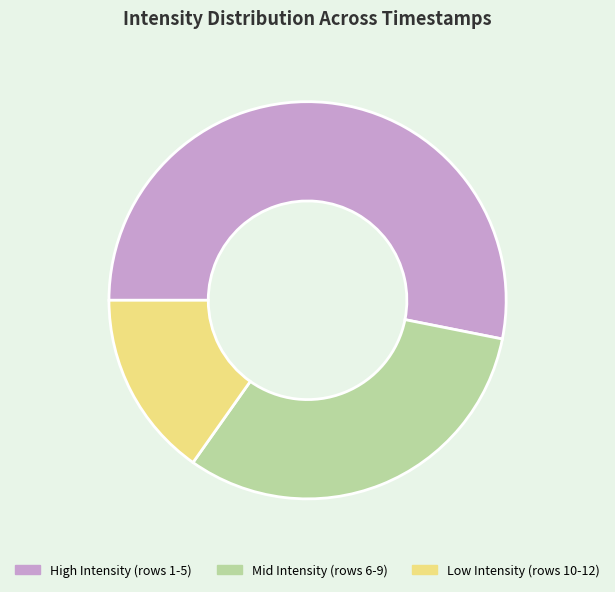

How many segments does this pie chart have?

3